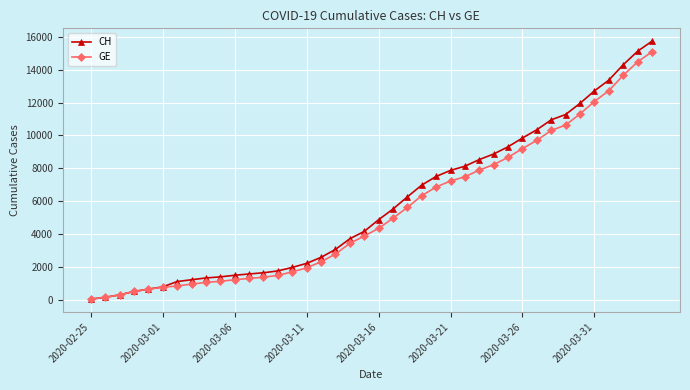

At how many categories does at least one series exceed 13957?

3